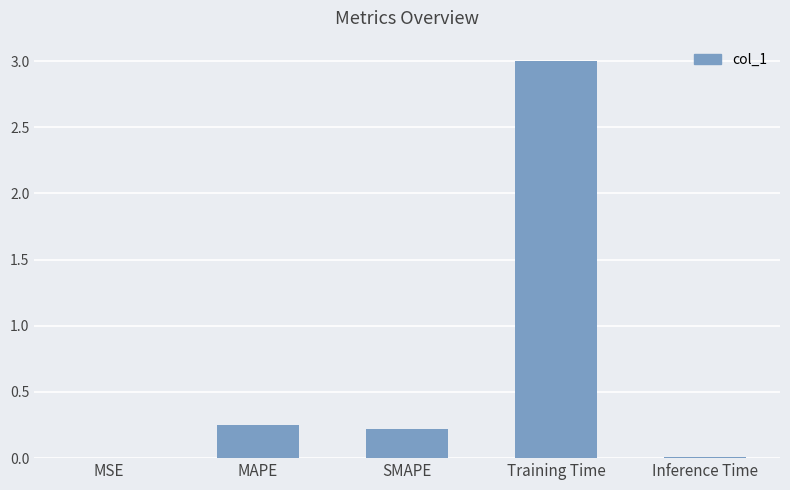

Between Training Time and SMAPE, which is larger?

Training Time